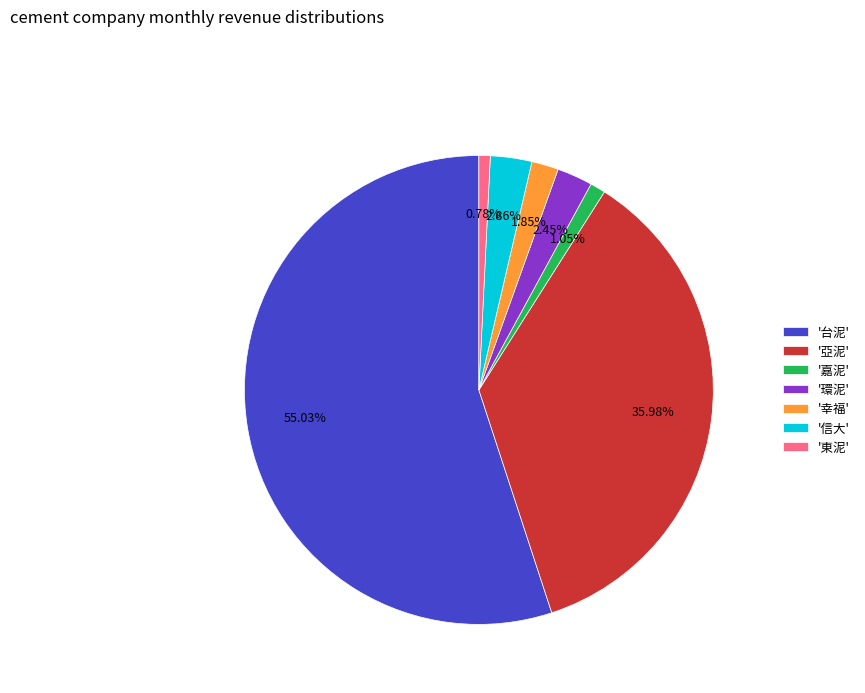

Do '幸福' and '環泥' together represent more than half of the pie?

No